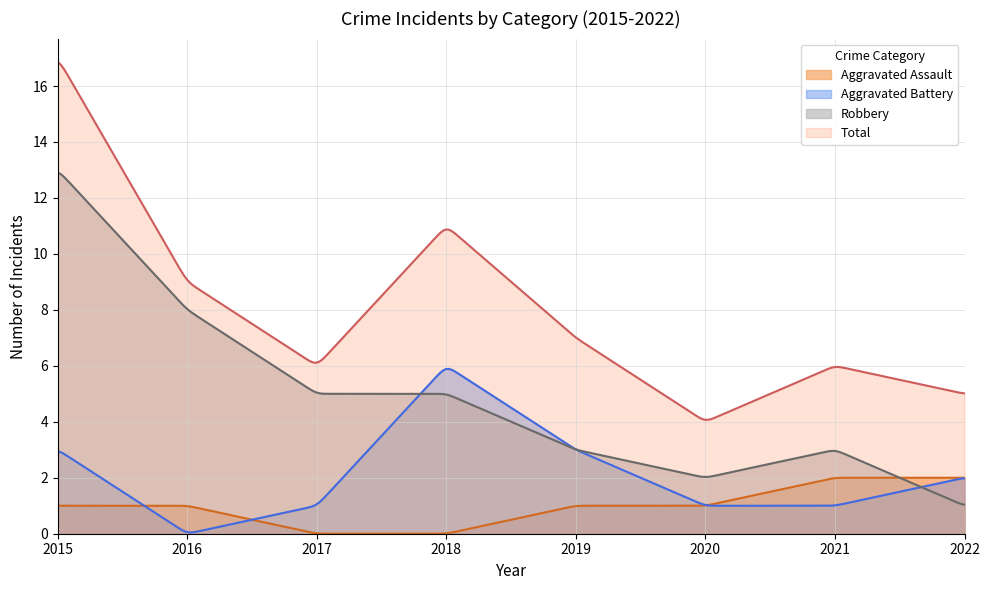

Which has a higher value, 2015 or 2020?

2015